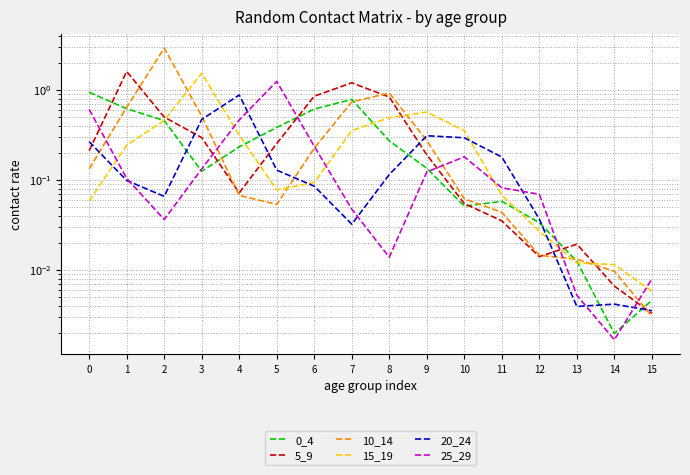

The value of 0_4 at 3 is 0.1. True or false?

True